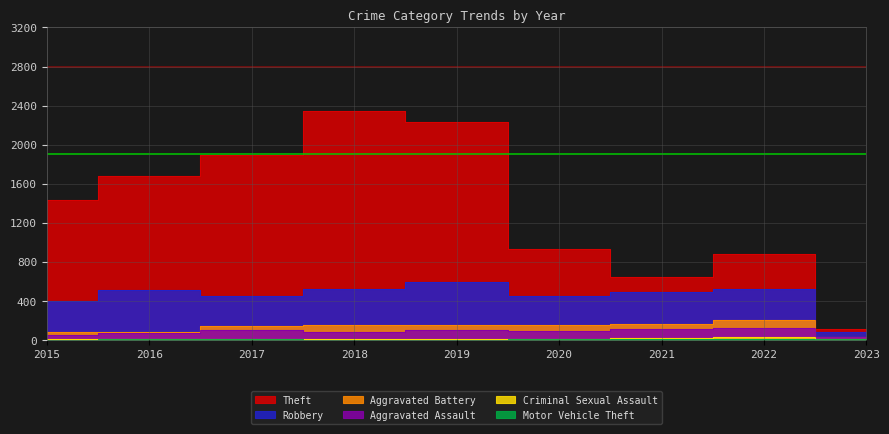

Which series changed the most between 2018 and 2023?

Theft